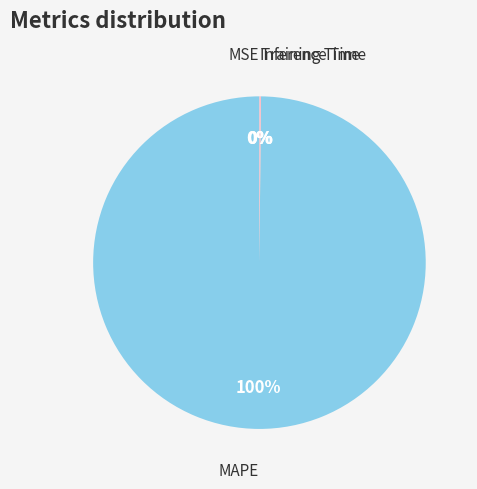

Is there a majority slice in this chart?

Yes